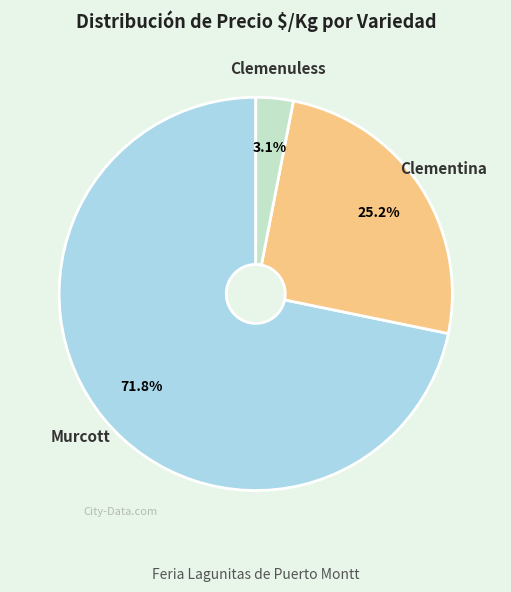

What percentage is the Murcott slice, to the nearest percent?

72%